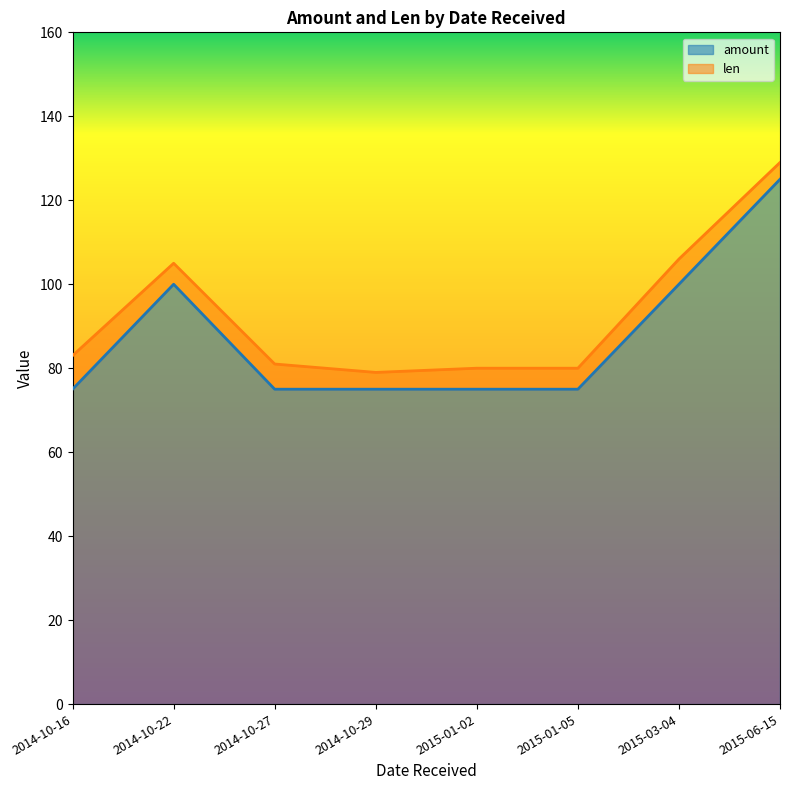

Reading left to right, list all the values displayed in this chart.

75	100	75	75	75	75	100	125